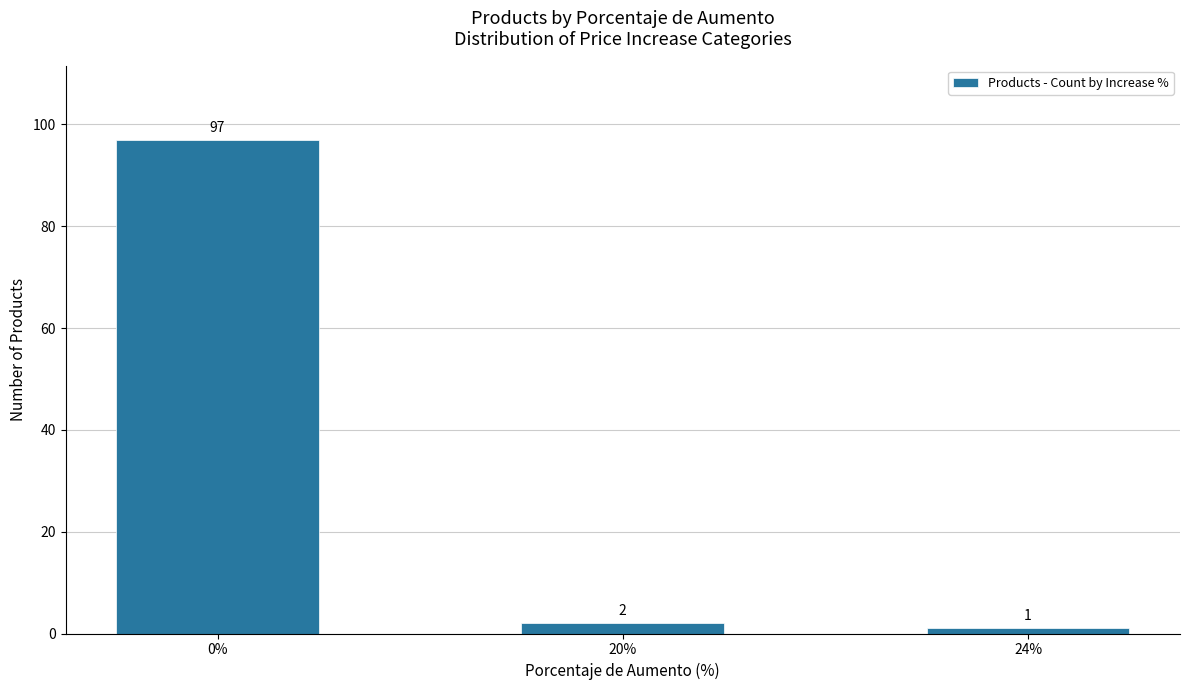

List the labels in order of value, smallest first.

24%, 20%, 0%